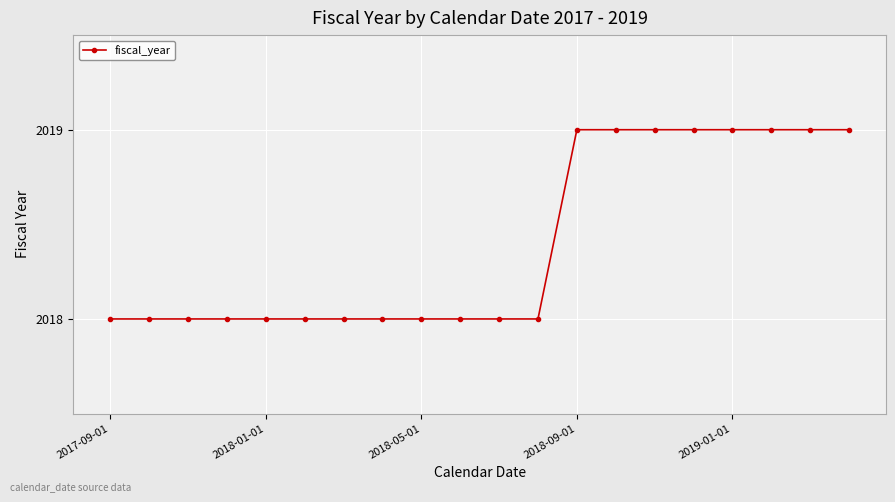

What is the maximum value shown in the chart?

2019